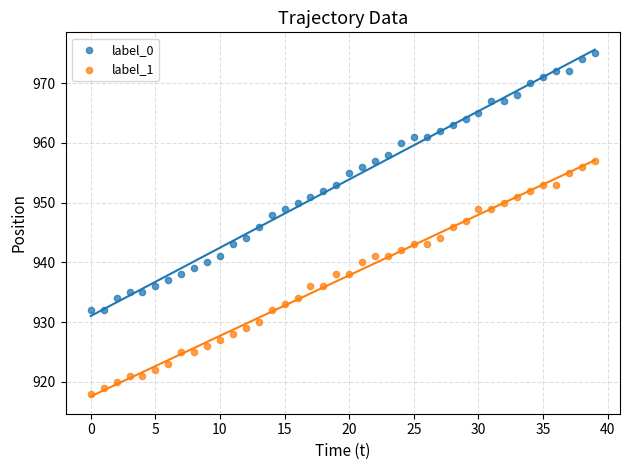

Which series has the widest spread of Y values?

label_0